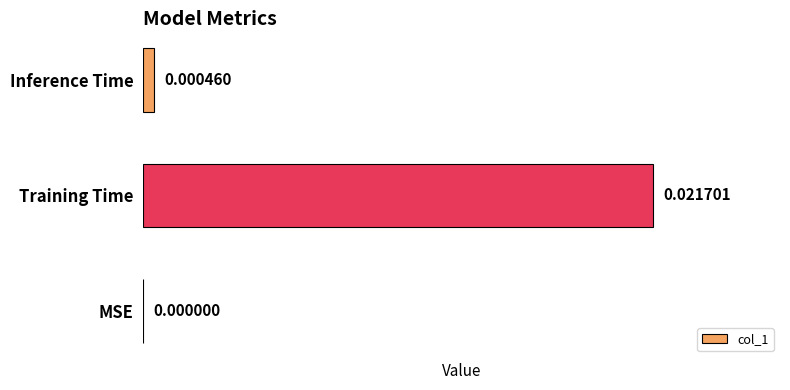

At which label is the value closest to 0?

MSE